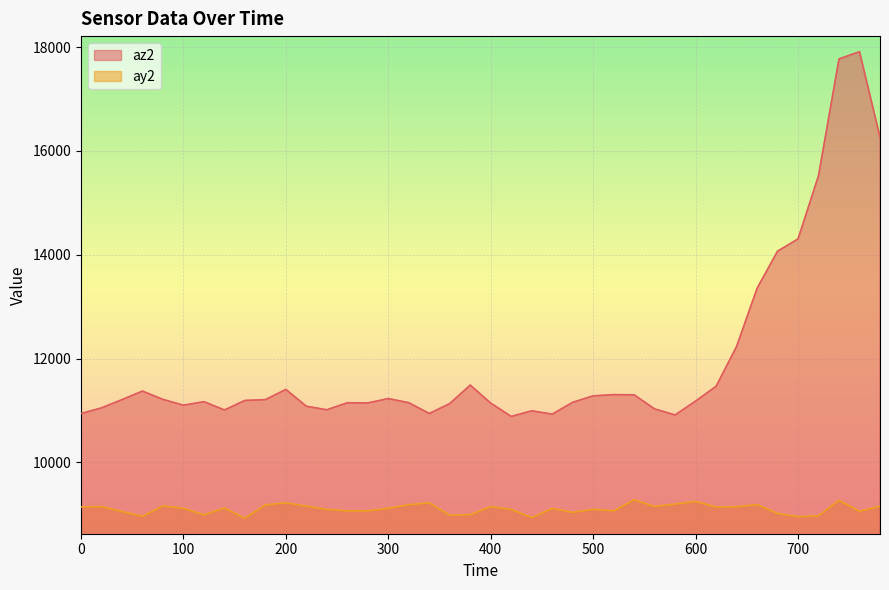

Which series has the largest total across all categories?

az2